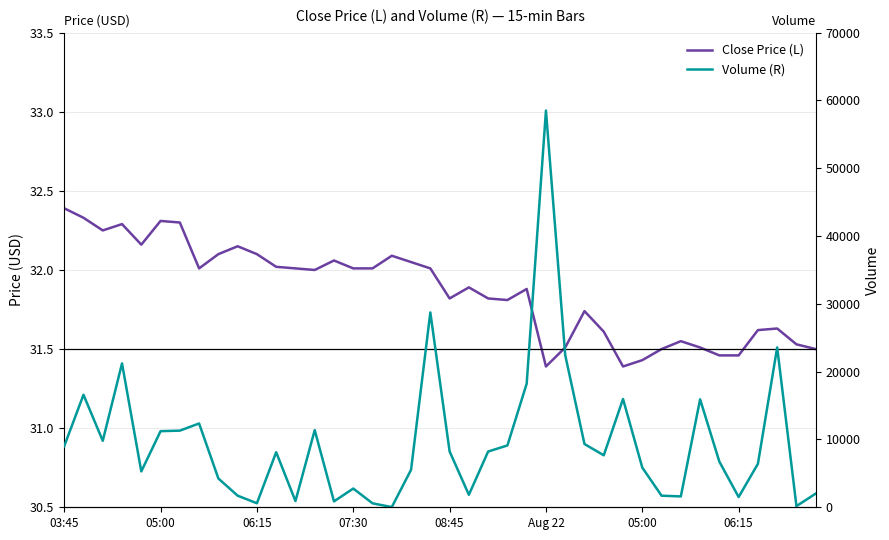

Read the Volume (R) value at 36.

6413.0